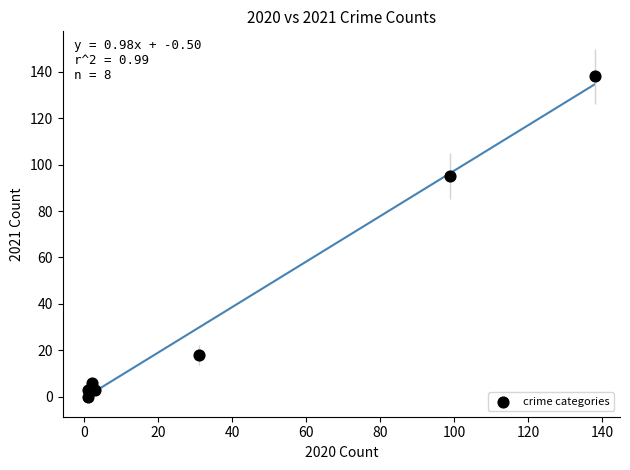

What Y value in the scatter plot is closest to 69?

95